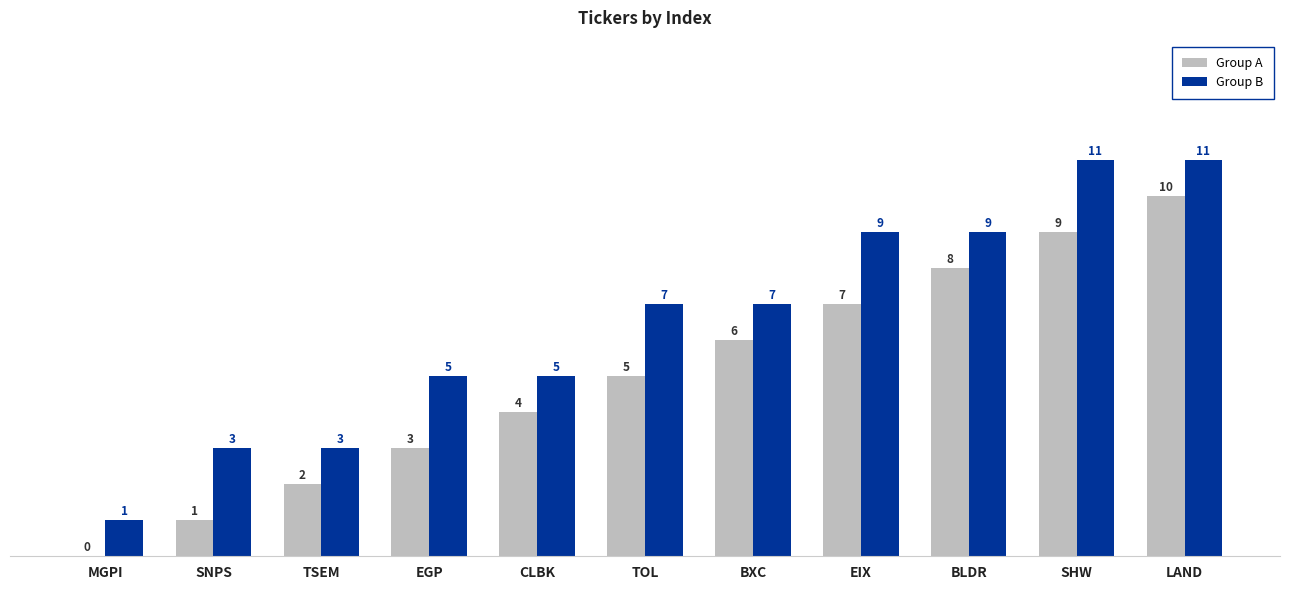

True or false: Group A has a value of 8 at BLDR.

True